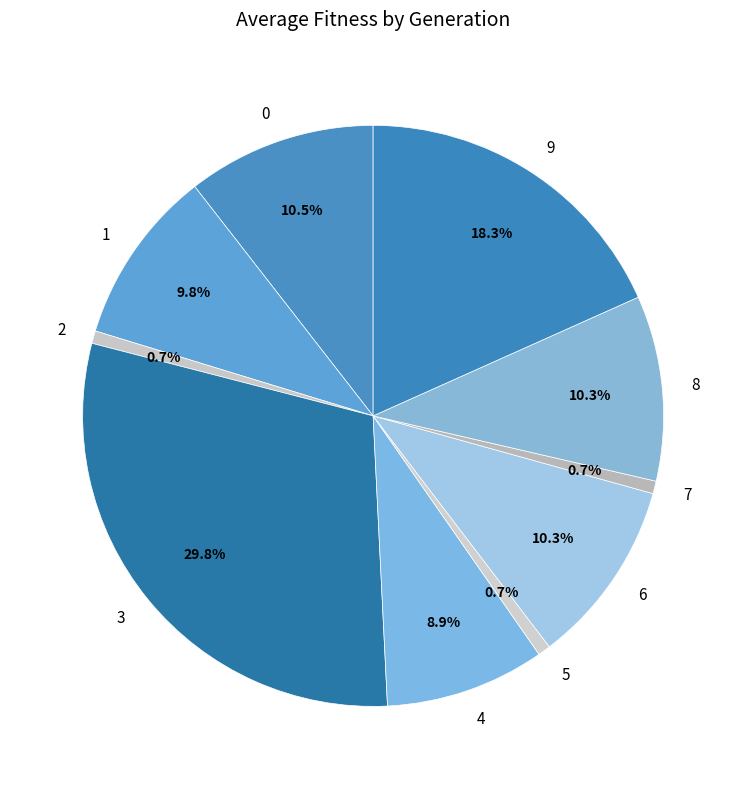

To the nearest percent, what is the difference between the largest and smallest slice percentages?

29%